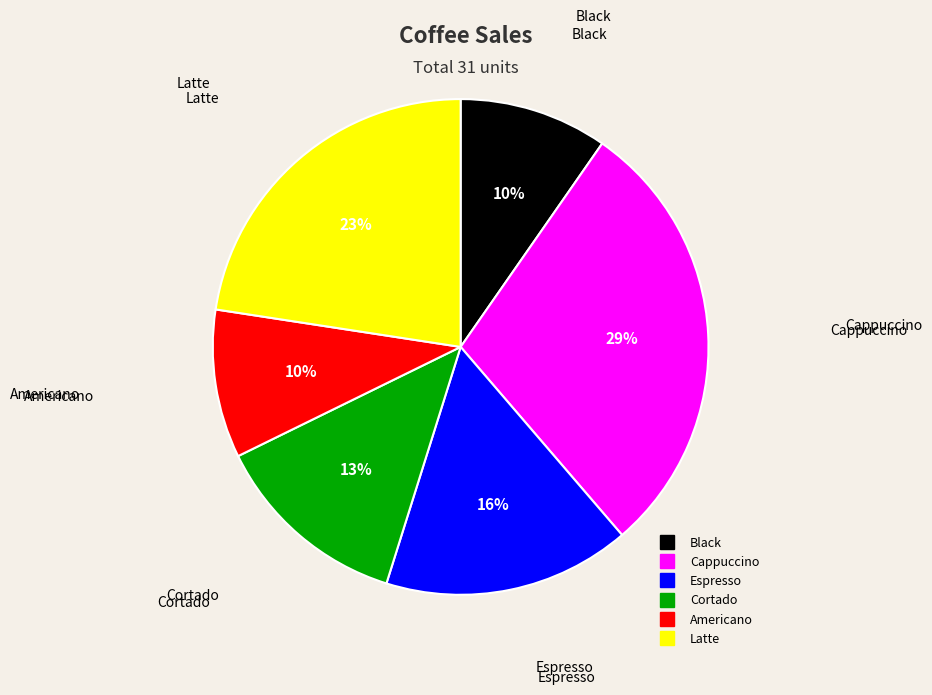

Which slice is the largest?

Cappuccino